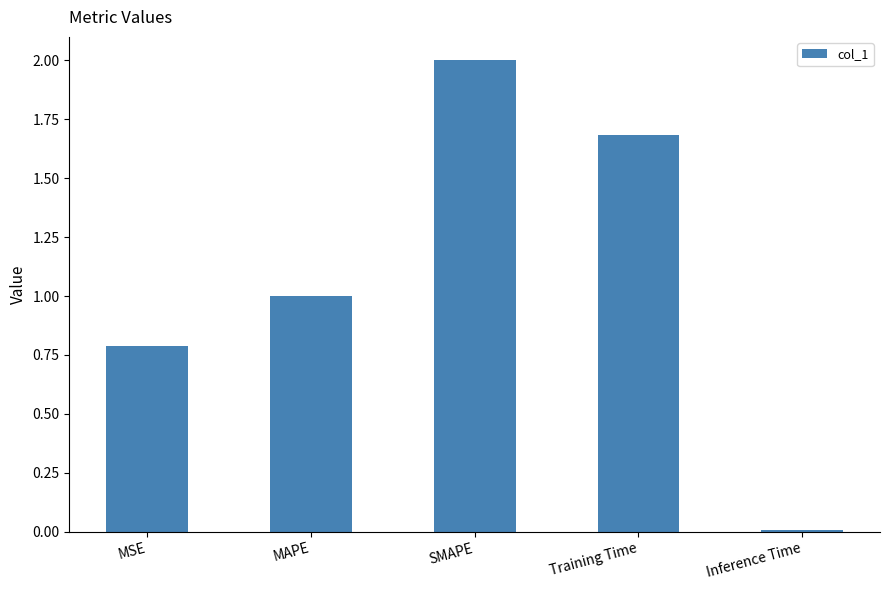

What position from the right is MSE?

5